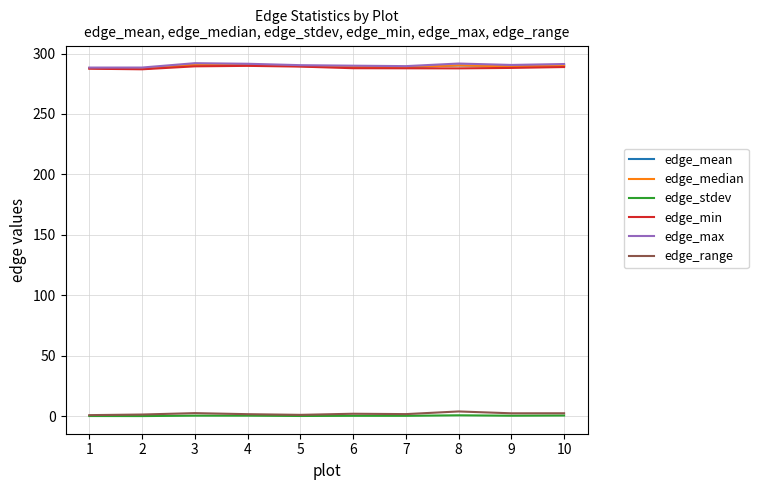

True or false: edge_median and edge_stdev cross at least once.

False